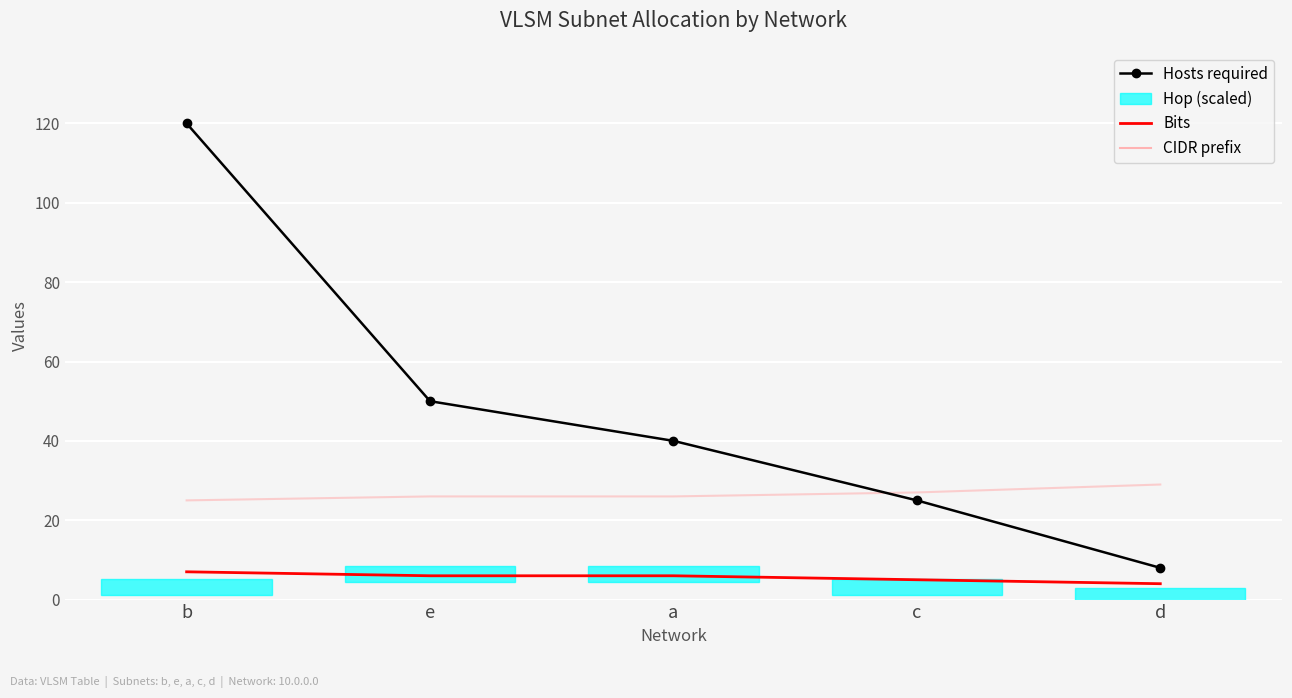

Which series has the largest range (max minus min)?

Hosts required